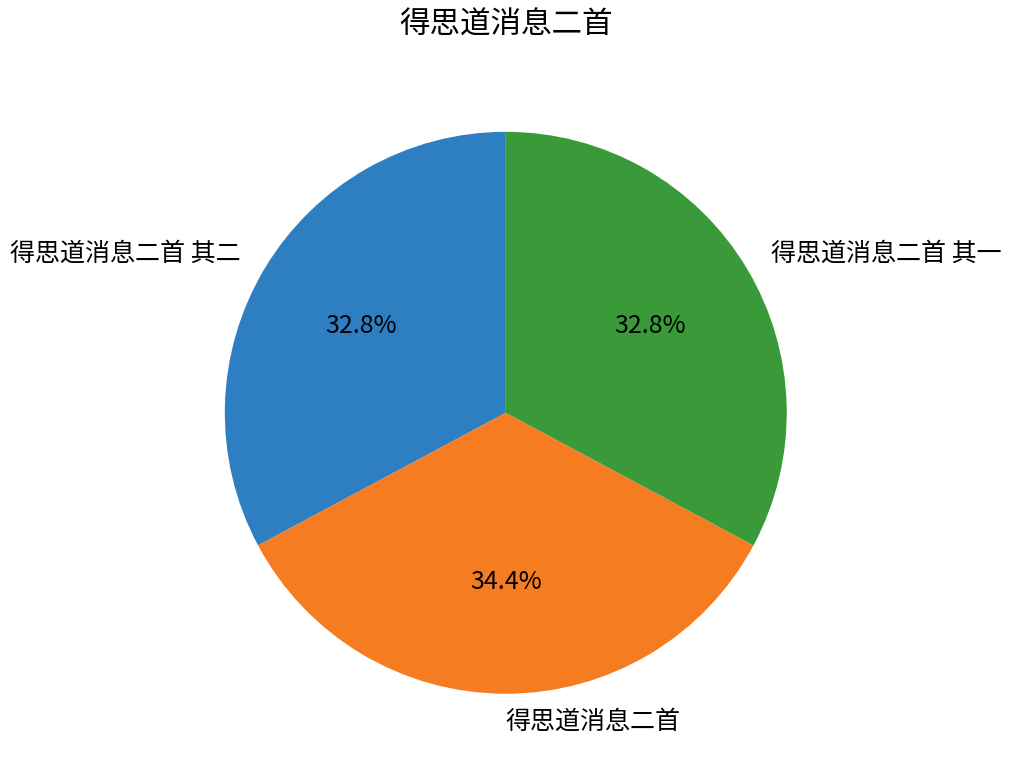

Approximately how many times larger is the value at 得思道消息二首 其一 compared to 得思道消息二首 其二?

1.0